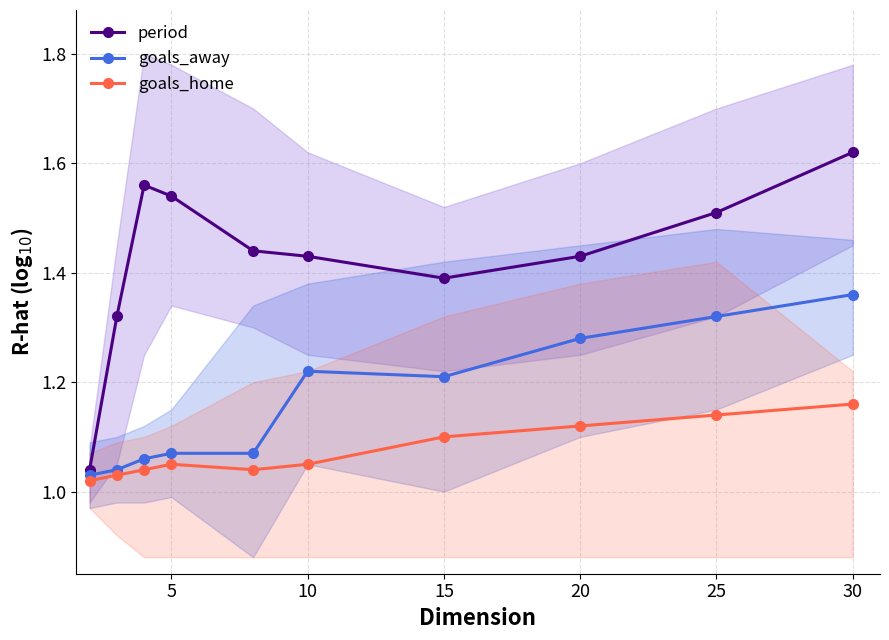

True or false: goals_away and goals_home cross at least once.

False